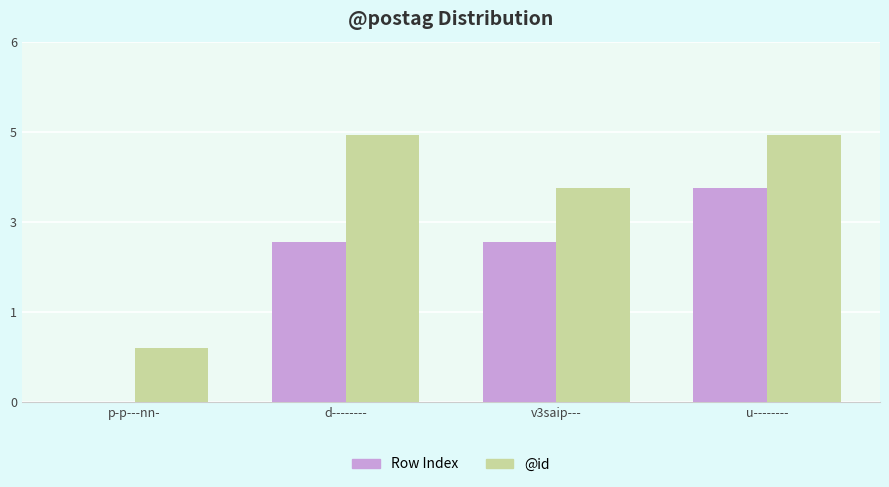

What are all the series names shown in the legend?

Row Index, @id